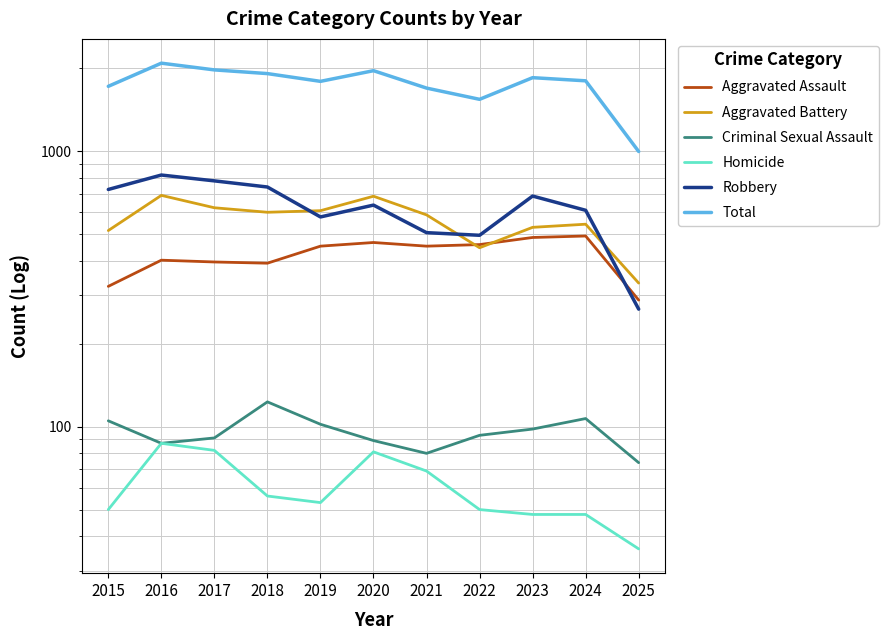

True or false: Aggravated Assault and Criminal Sexual Assault cross at least once.

False